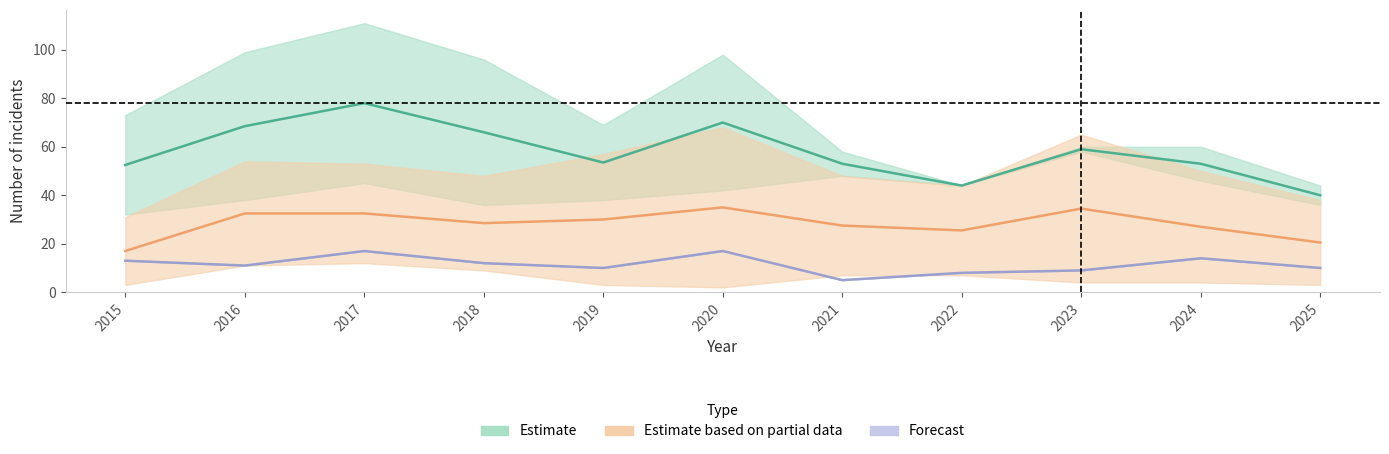

What is the smallest value displayed?

2